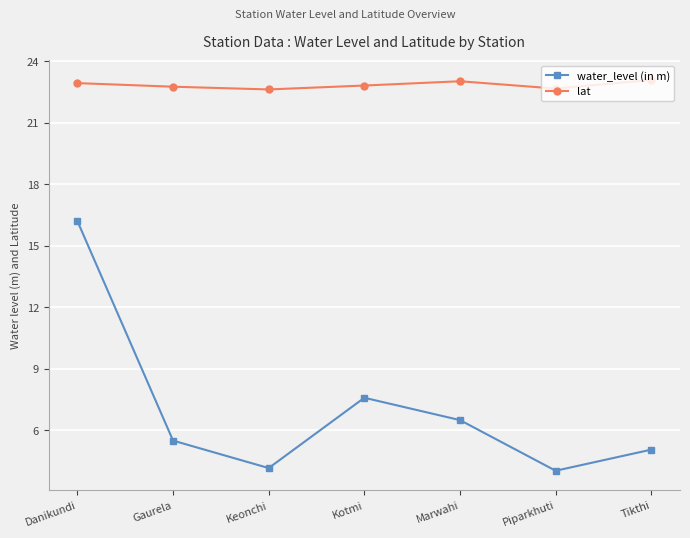

What position from the left is Keonchi?

3